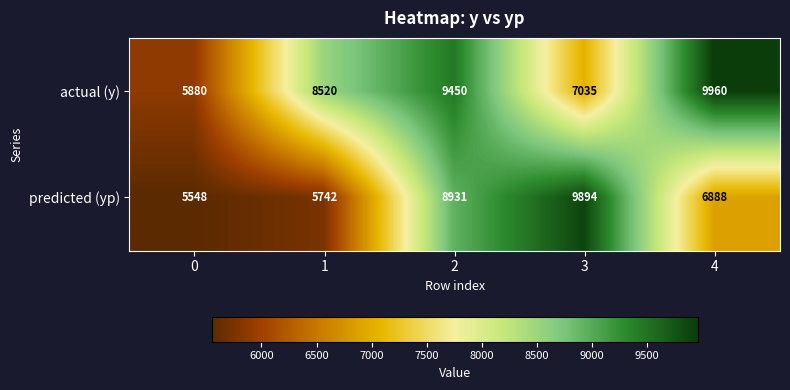

What is the approximate value of predicted (yp) at 2, to the nearest 50?

8950